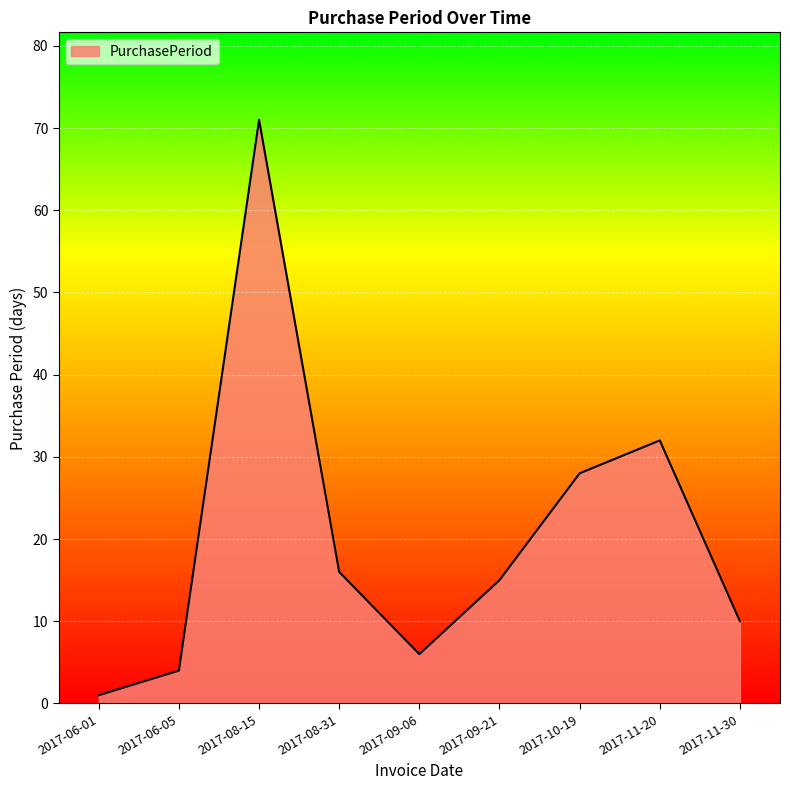

What position from the left is 2017-09-06?

5